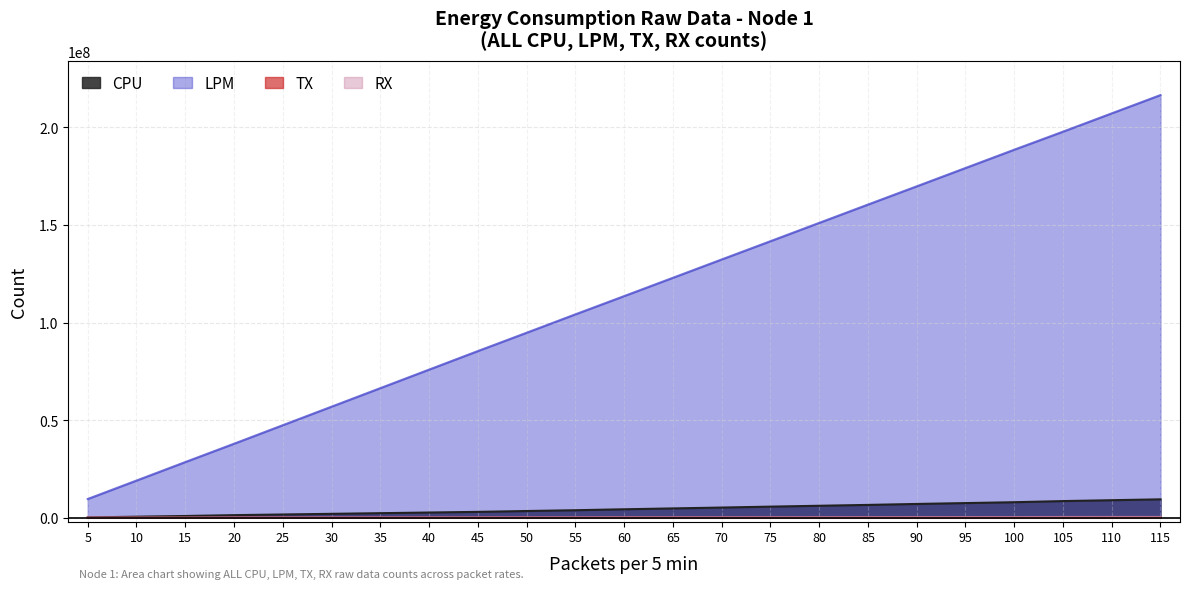

Rank the series at 100 from highest to lowest value.

LPM, CPU, RX, TX